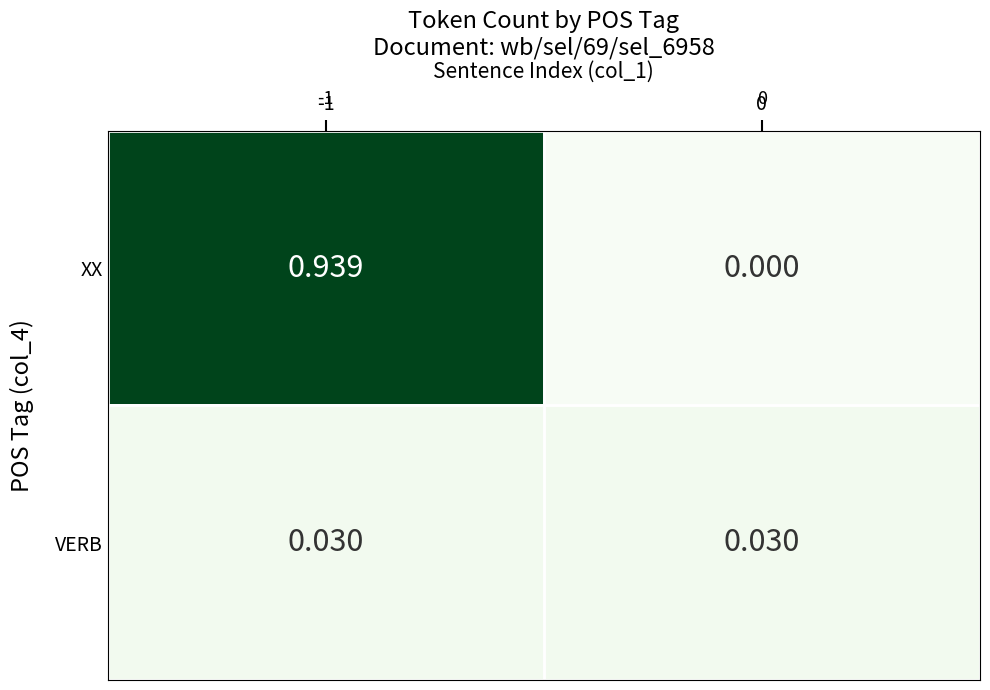

At how many categories does at least one series exceed 0?

2